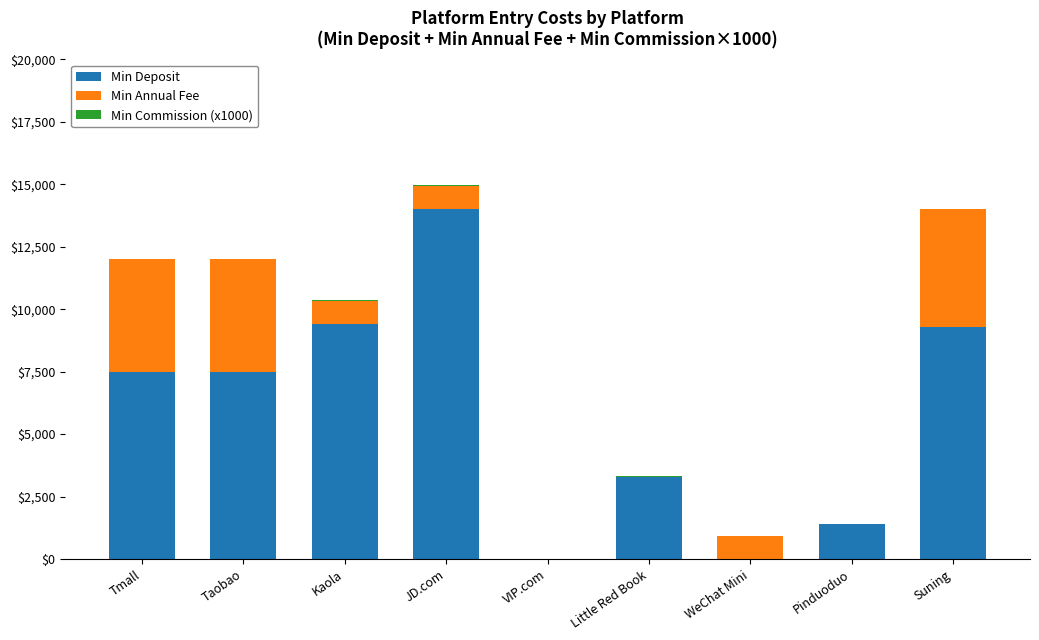

What is the maximum value for Min Deposit?

14000